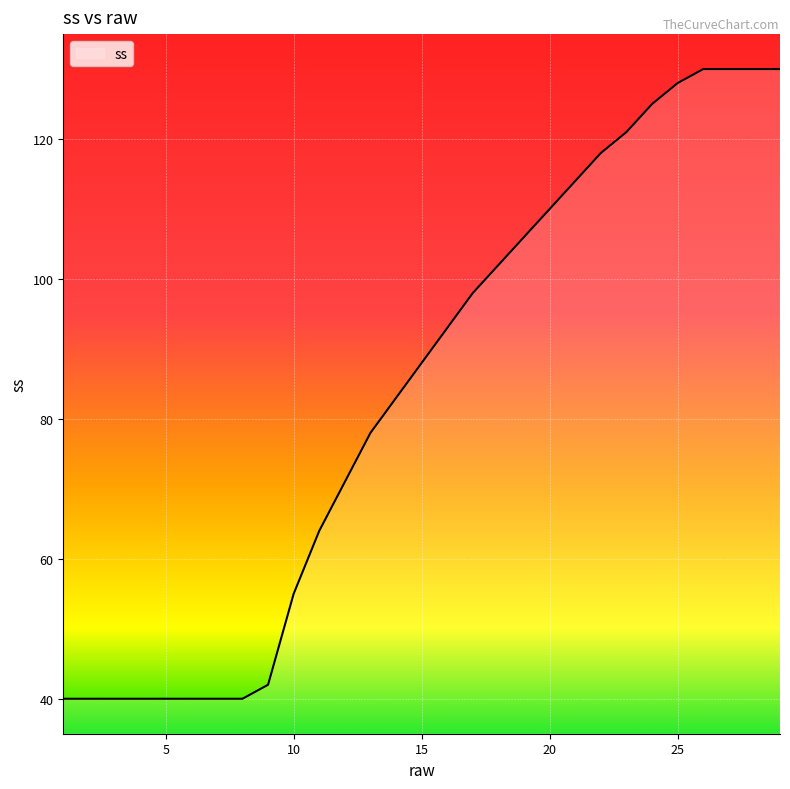

Reading right to left, transcribe all the data shown in this chart.

130	130	130	130	128	125	121	118	114	110	106	102	98	93	88	83	78	71	64	55	42	40	40	40	40	40	40	40	40